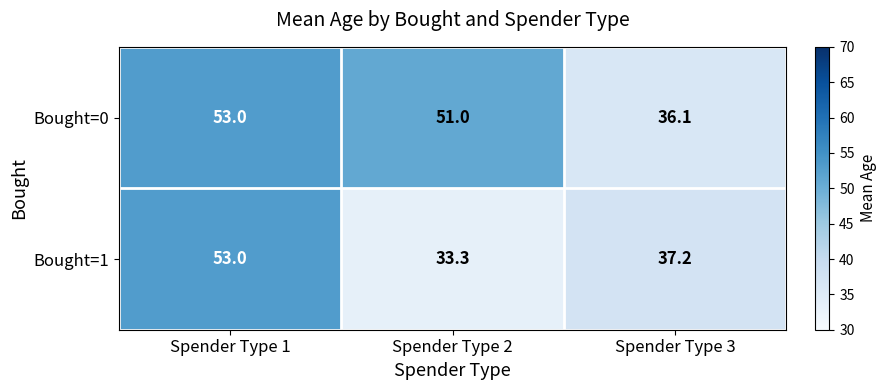

Rank the series by their average value, from highest to lowest.

Bought=0, Bought=1